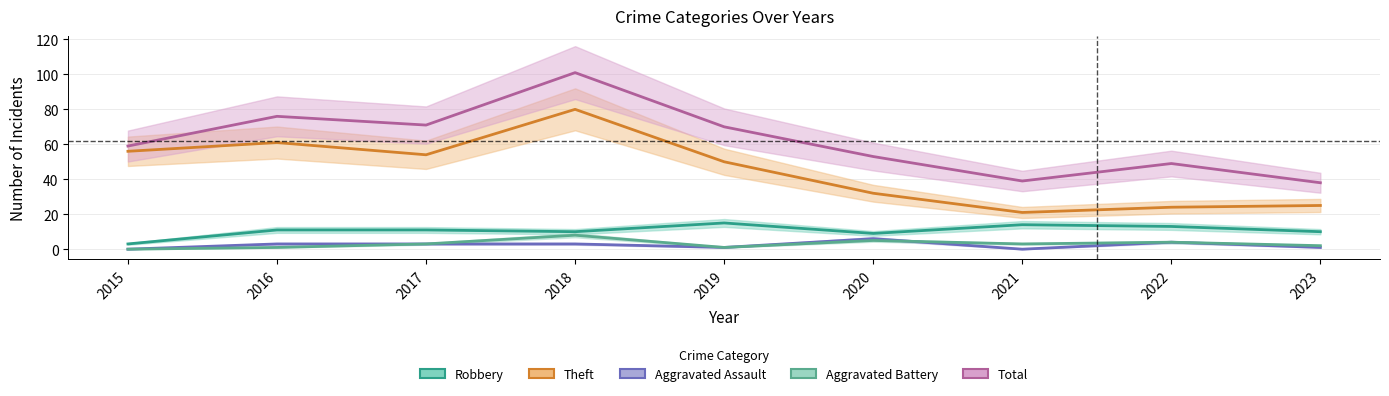

Reading left to right, transcribe all the data shown in this chart.

Robbery: 2015=3	2016=11	2017=11	2018=10	2019=15	2020=9	2021=14	2022=13	2023=10
Theft: 2015=56	2016=61	2017=54	2018=80	2019=50	2020=32	2021=21	2022=24	2023=25
Aggravated Assault: 2015=0	2016=3	2017=3	2018=3	2019=1	2020=6	2021=0	2022=4	2023=1
Aggravated Battery: 2015=0	2016=1	2017=3	2018=8	2019=1	2020=5	2021=3	2022=4	2023=2
Total: 2015=59	2016=76	2017=71	2018=101	2019=70	2020=53	2021=39	2022=49	2023=38